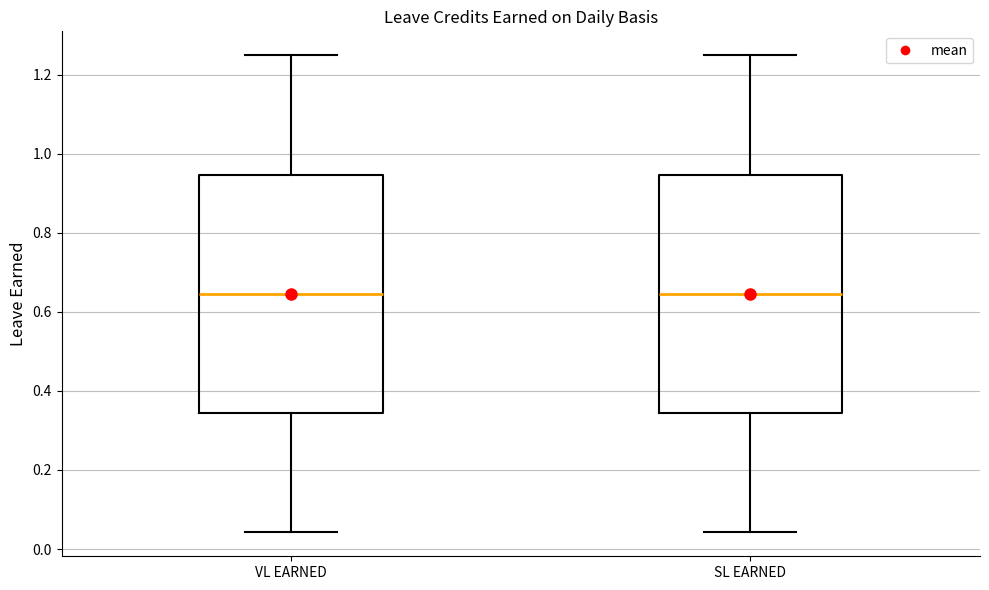

Reading left to right, read every box against the y-axis: the position of its median line, the range the box covers, and the ends of its whiskers. The values are not printed on the chart, so give them approximately, as read against the axis.

VL EARNED: median 0.64, box 0.34 to 0.94, whiskers 0.04 to 1.26
SL EARNED: median 0.64, box 0.34 to 0.94, whiskers 0.04 to 1.26